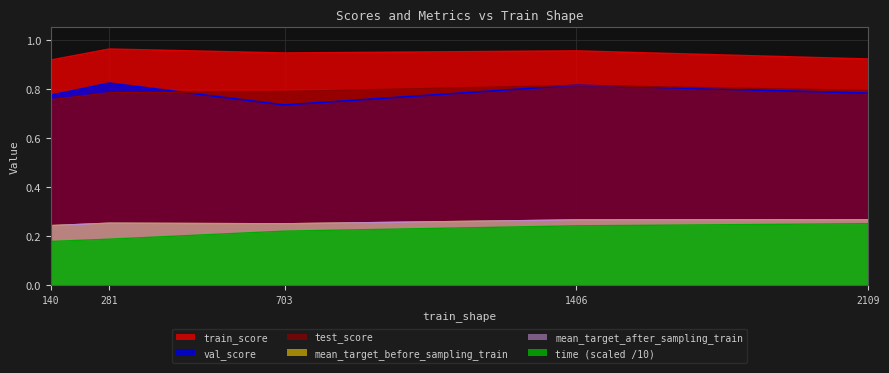

True or false: mean_target_after_sampling_train and mean_target_before_sampling_train cross at least once.

False